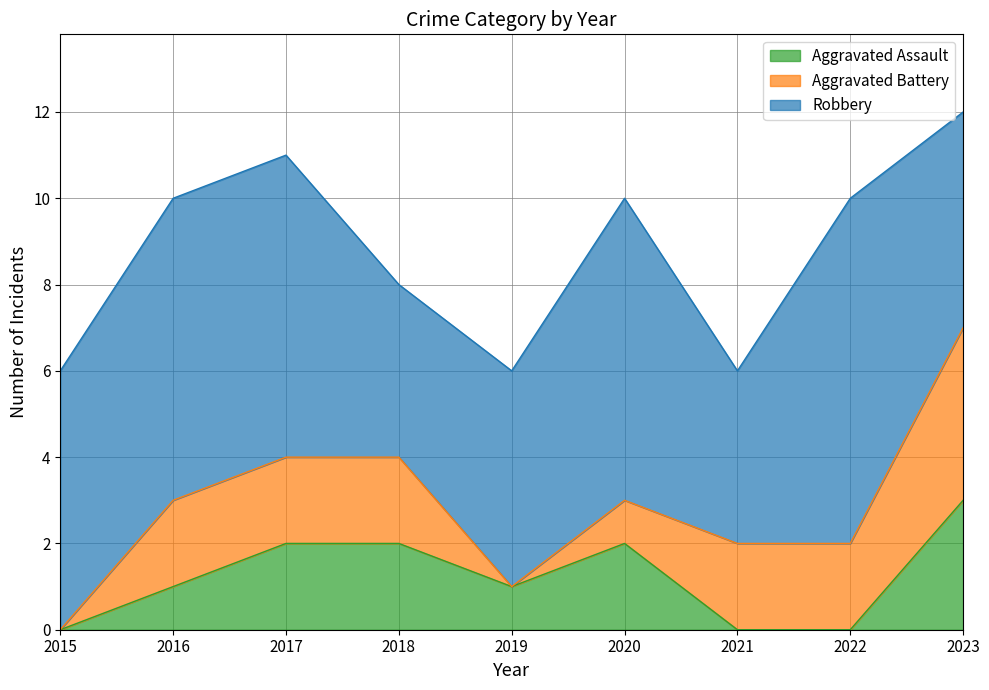

What is the maximum value shown in the chart?

8